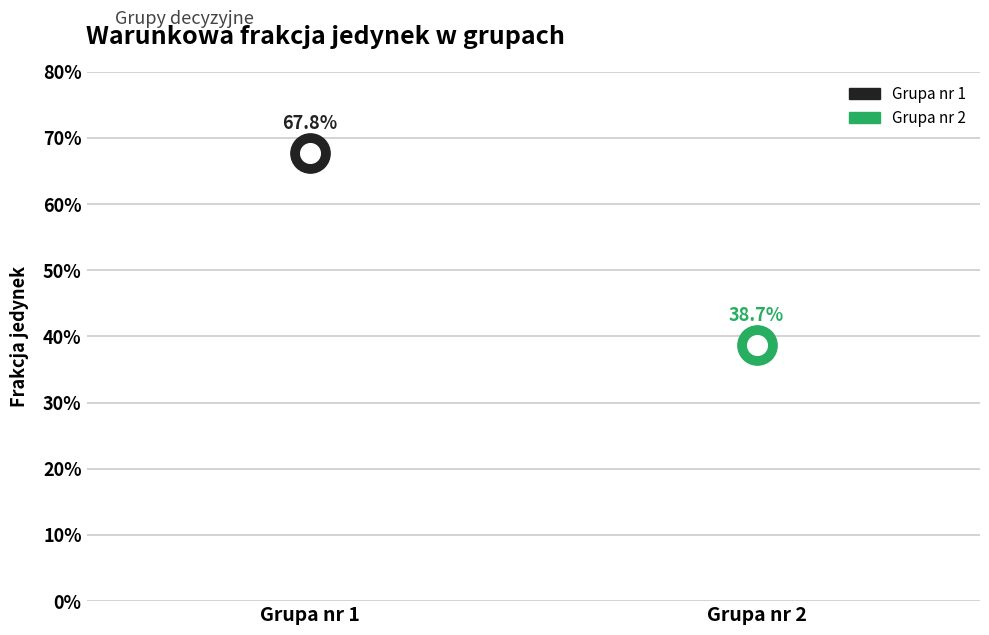

Which has a higher value, Grupa nr 1 or Grupa nr 2?

Grupa nr 1